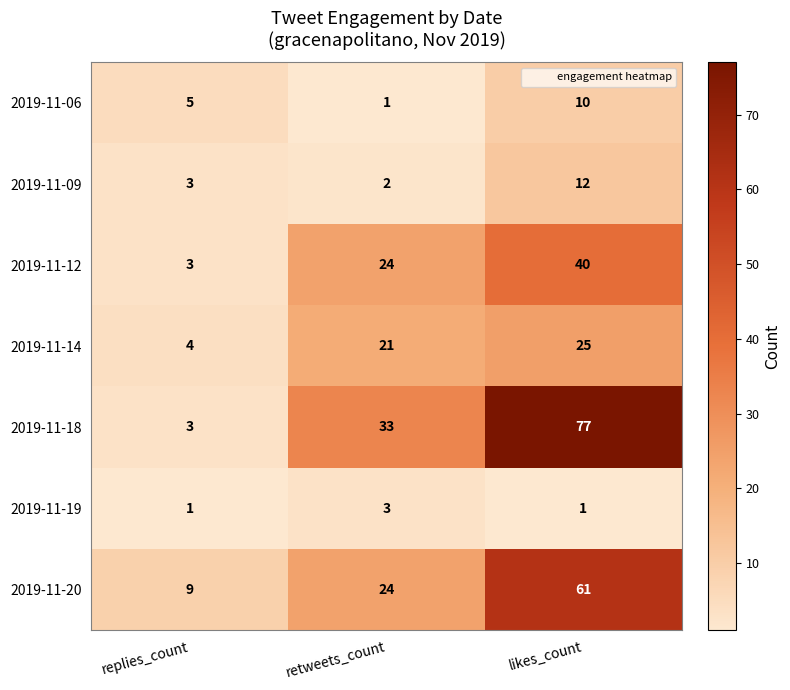

Count the number of categories in the chart.

3